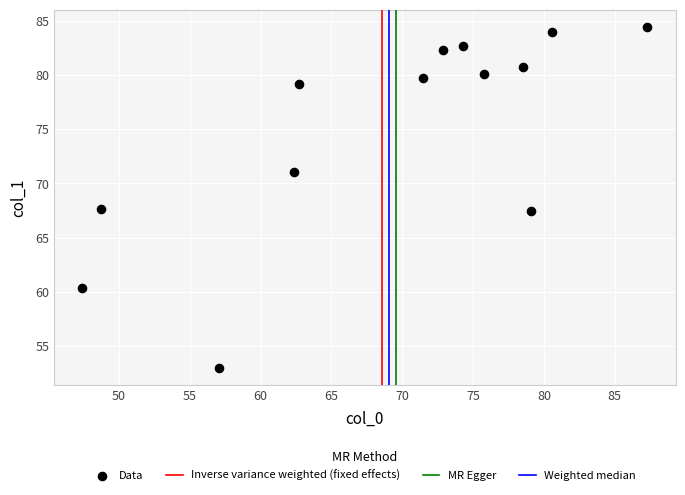

What is the range of Y values (max minus min)?

31.4